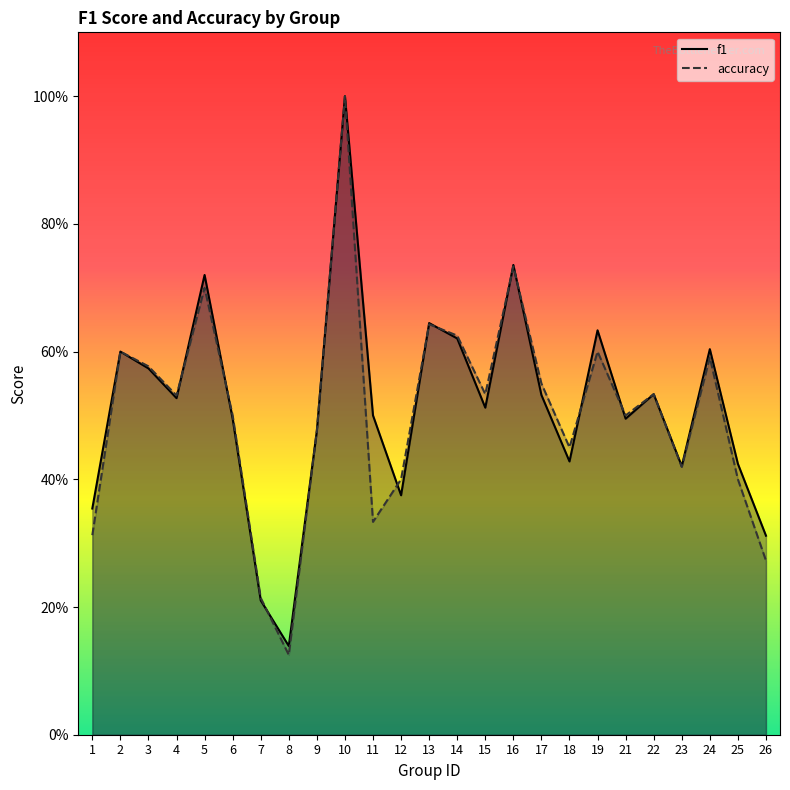

True or false: f1 and accuracy cross at least once.

True